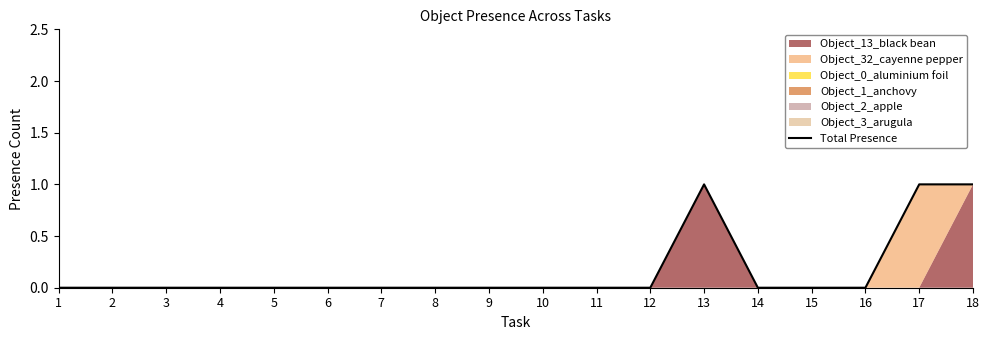

What is the maximum value shown in the chart?

1